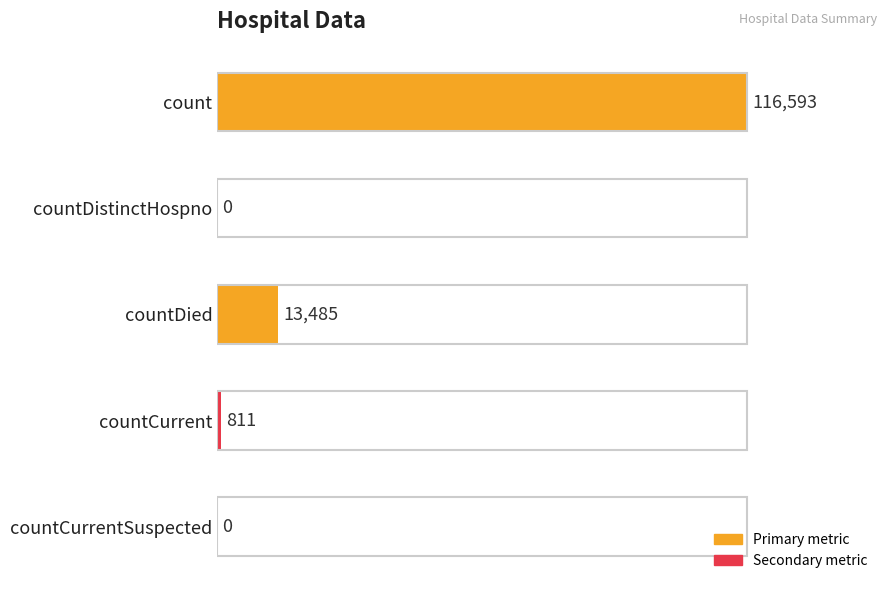

The value at countDied is 13485. True or false?

True